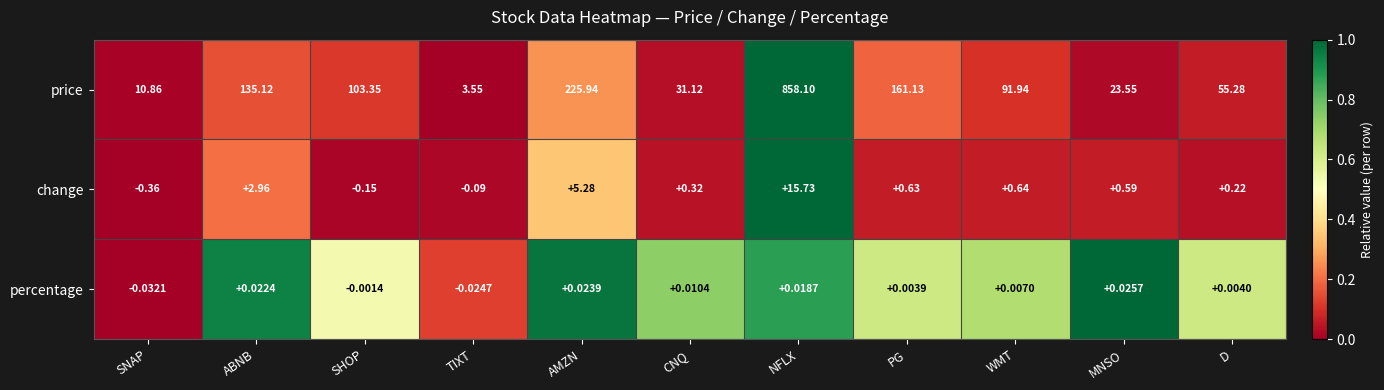

Where is price nearest to the value 430?

AMZN